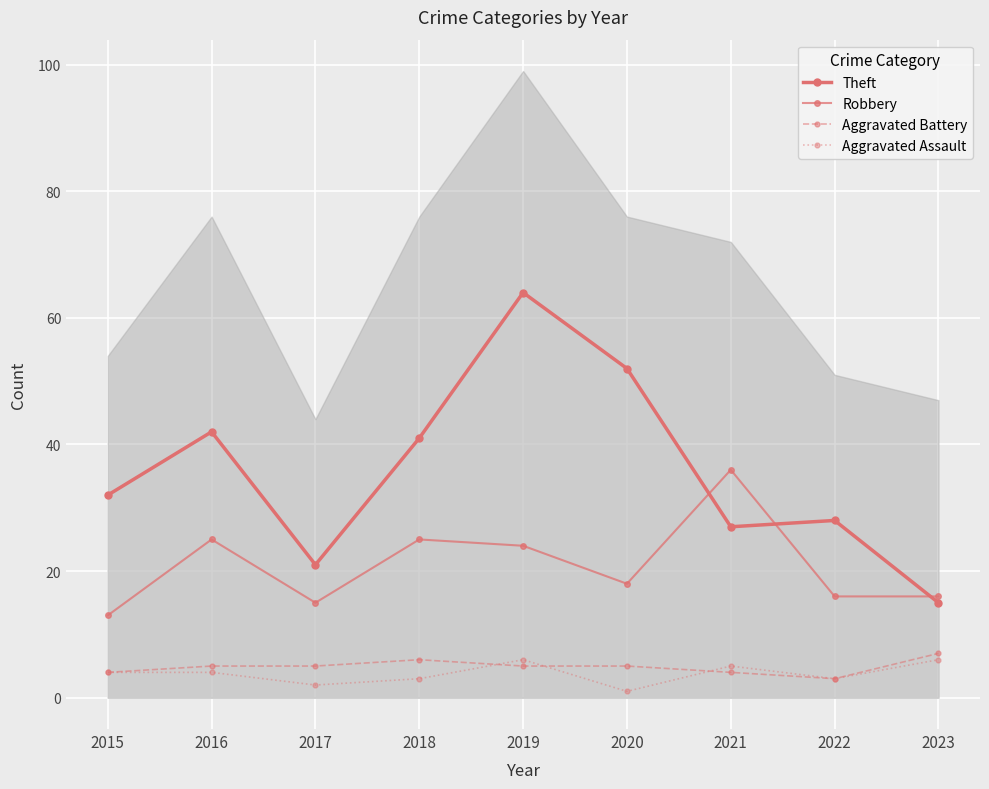

How many lines are shown in the chart?

4